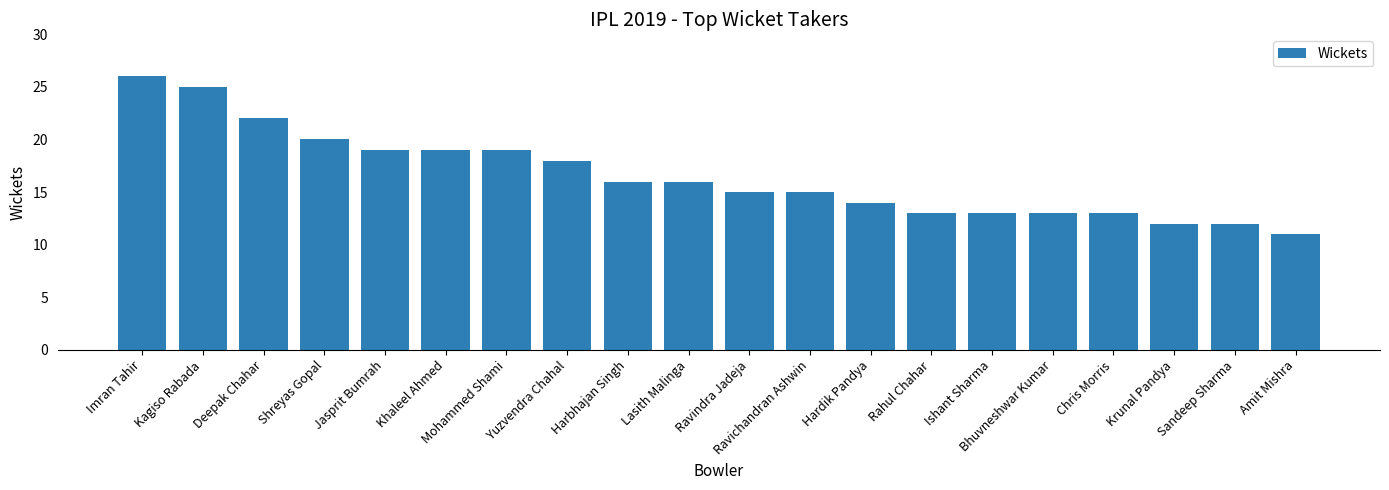

What is the value of the 7th bar from the left?

19